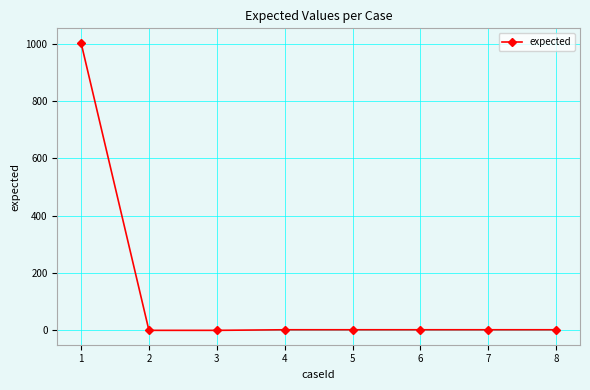

What is the greatest value displayed?

1003